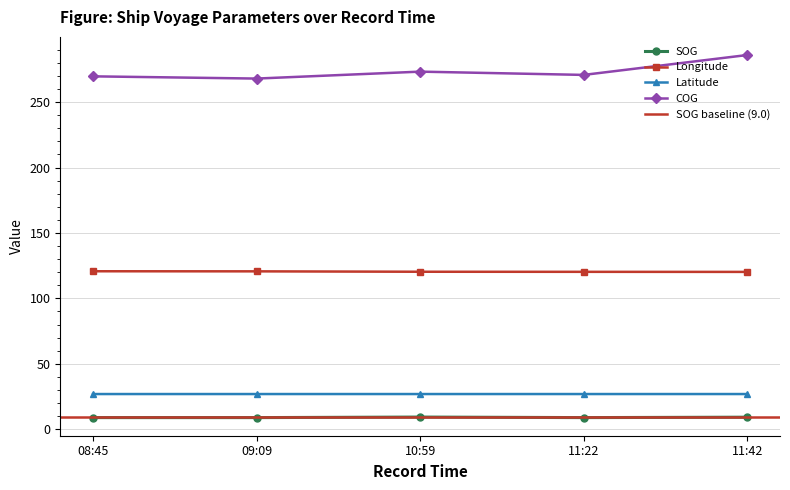

Which series has the largest total across all categories?

COG